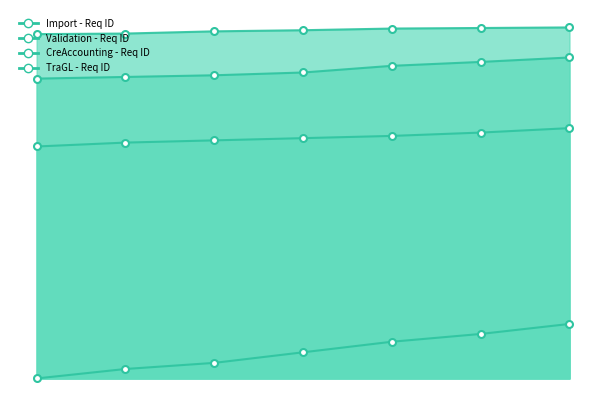

Reading left to right, what are all the values shown in this chart?

Import - Req ID: 0	17	28	47	66	80	98
Validation - Req ID: 417	424	428	432	436	442	450
CreAccounting - Req ID: 539	542	545	550	562	569	577
TraGL - Req ID: 619	620	624	626	629	630	631